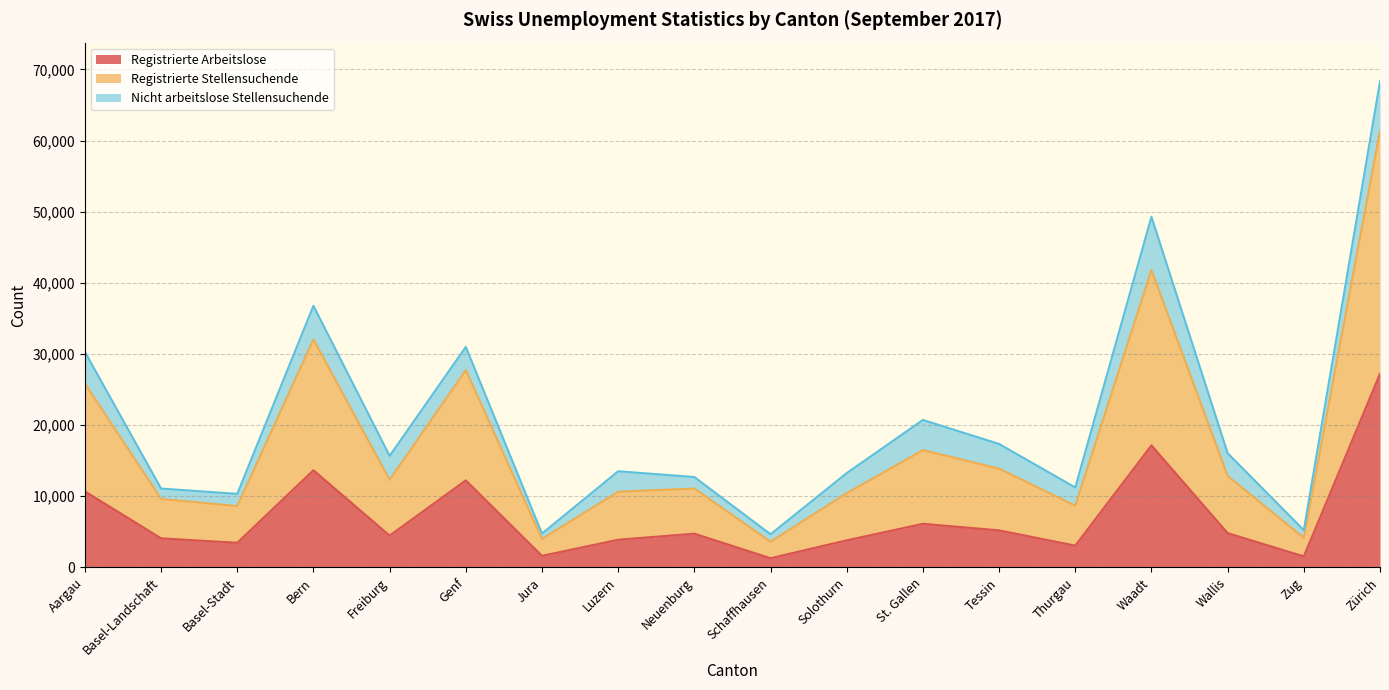

The Registrierte Arbeitslose series shows 24333 at Waadt. True or false?

False